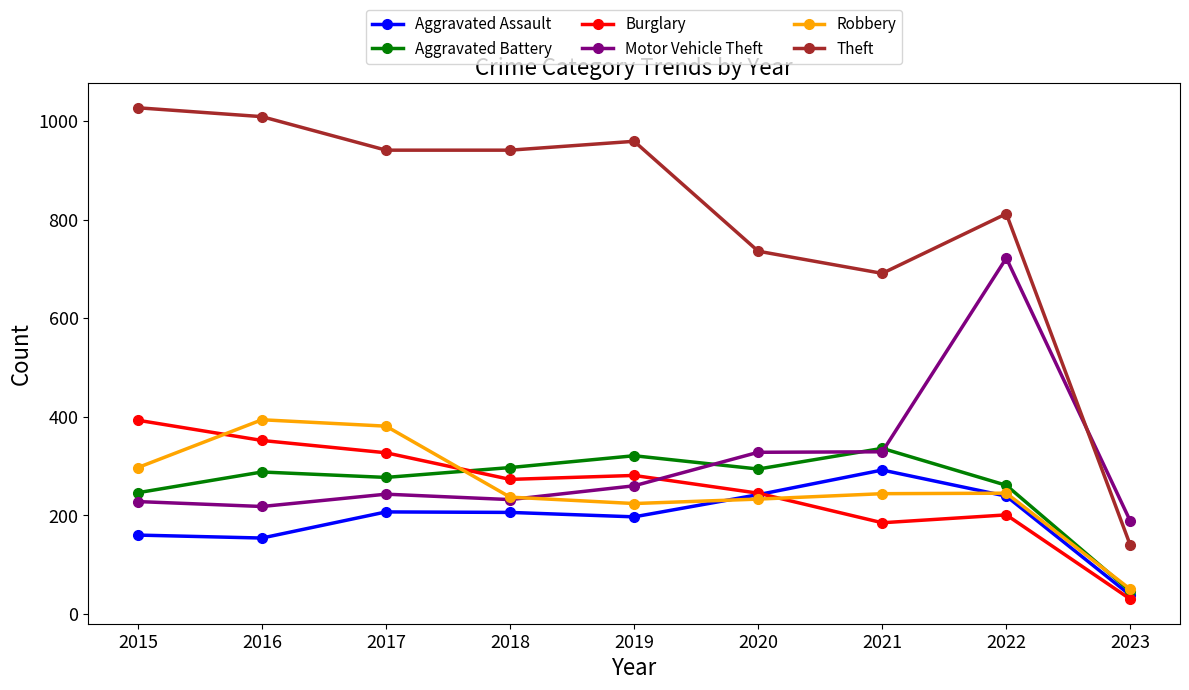

Where do Burglary and Robbery first cross each other?

2015 and 2016